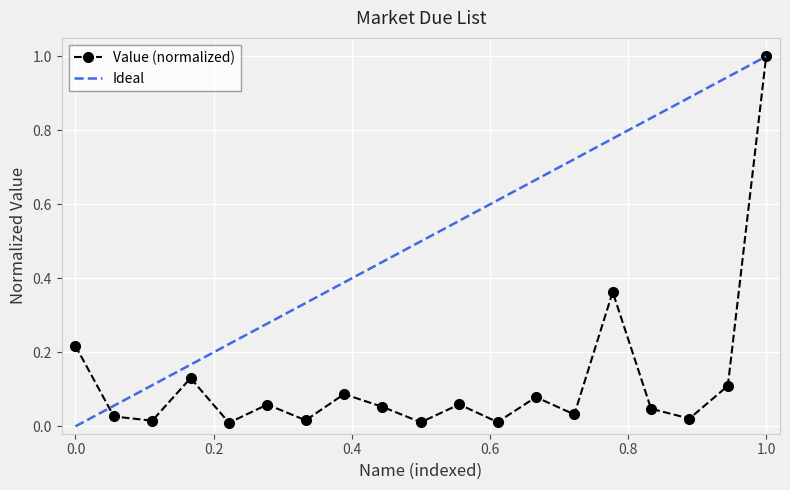

What is the difference between the second highest and minimum values?

0.4